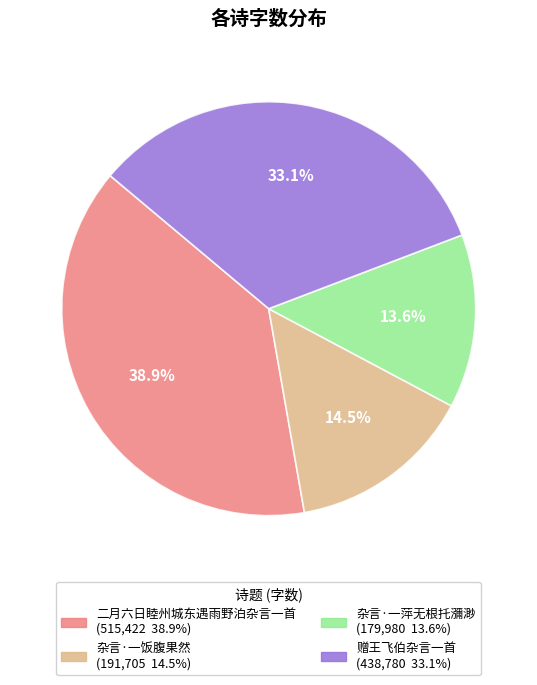

What percentage is the 二月六日睦州城东遇雨野泊杂言一首 slice, to the nearest percent?

39%